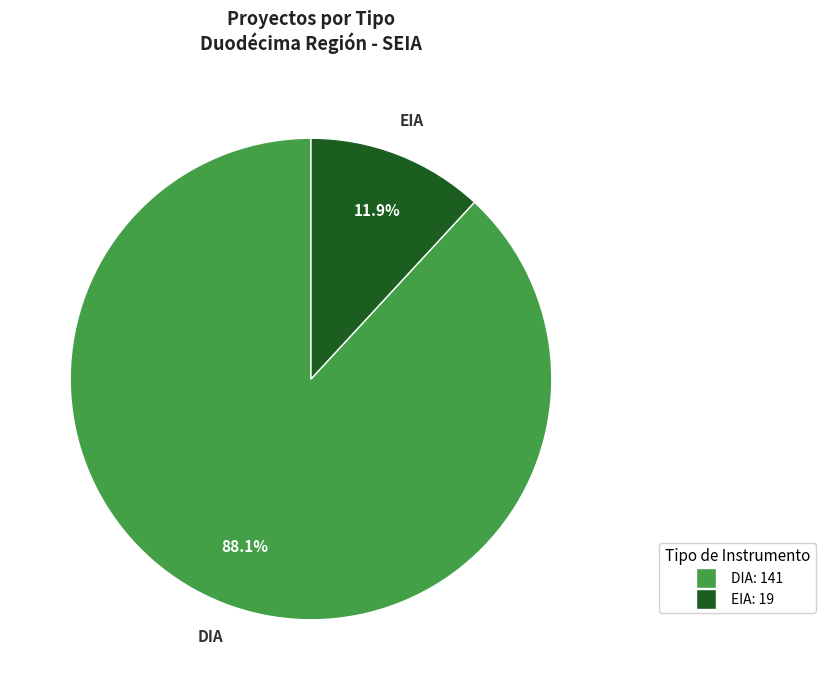

Count the number of slices in the pie.

2